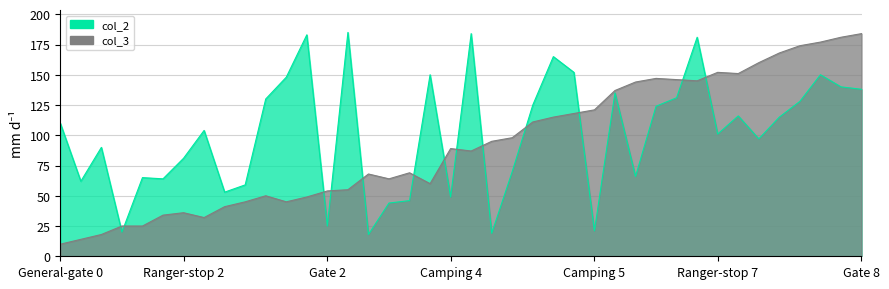

In col_3, how many points are lower than both neighbors (excluding endpoints)?

7